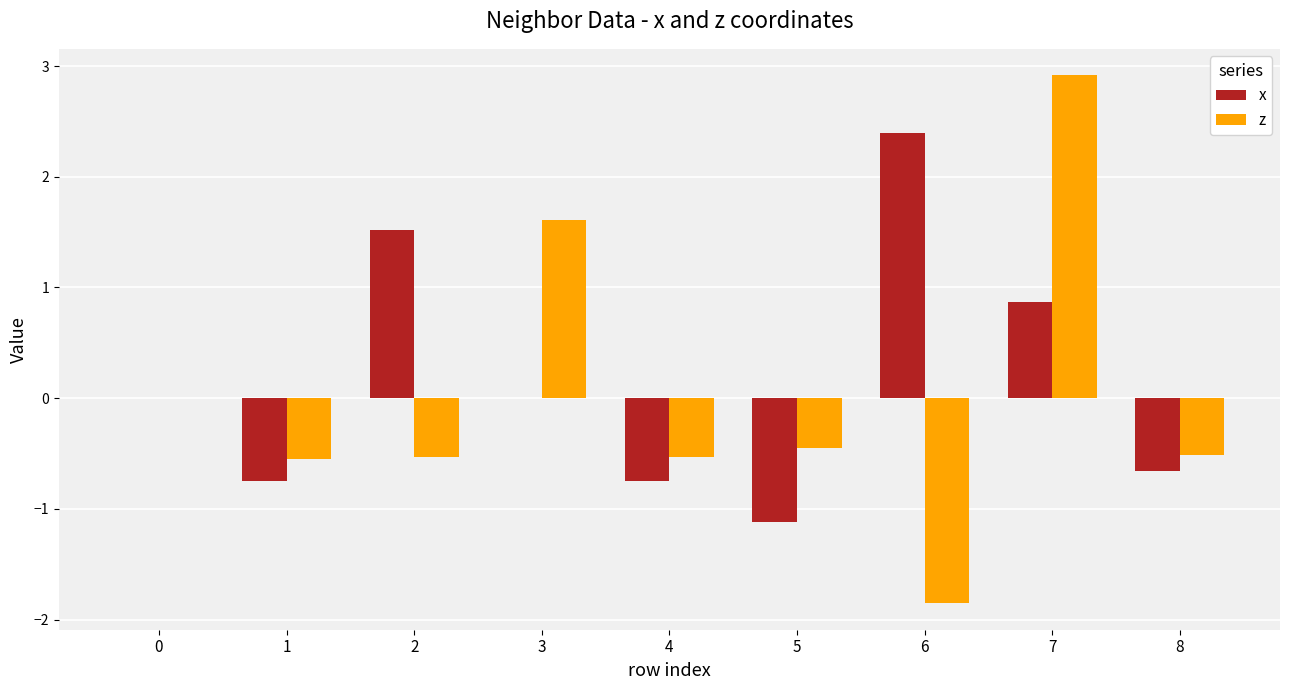

Which category has the highest value across all series?

7